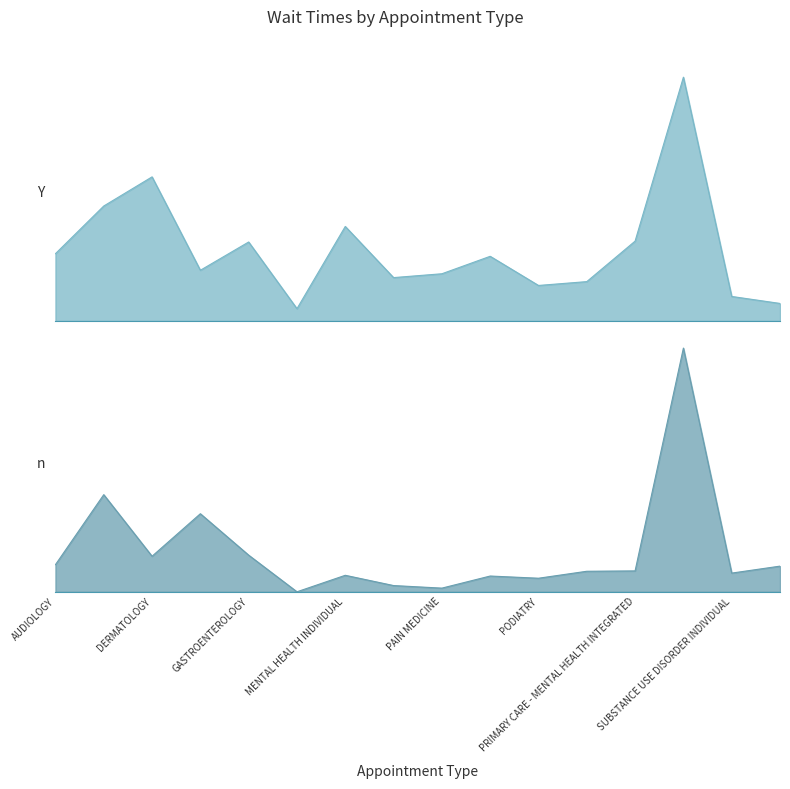

What is the difference between the second highest and second lowest values in the NewPatients series?

72.5